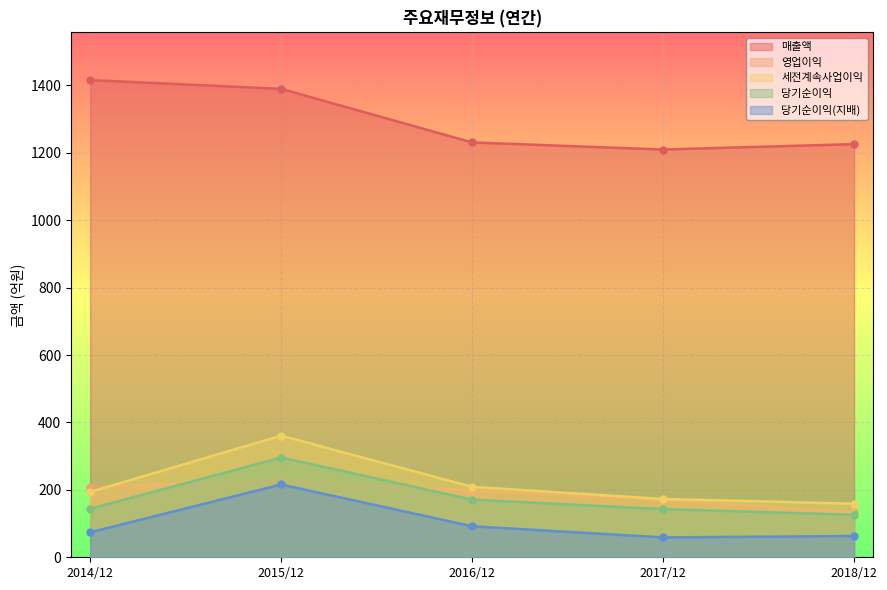

Reading right to left, transcribe all the data shown in this chart.

매출액: 2018/12=1226	2017/12=1210	2016/12=1231	2015/12=1390	2014/12=1416
영업이익: 2018/12=133	2017/12=170	2016/12=198	2015/12=227	2014/12=210
세전계속사업이익: 2018/12=159	2017/12=173	2016/12=209	2015/12=361	2014/12=194
당기순이익: 2018/12=126	2017/12=143	2016/12=171	2015/12=296	2014/12=144
당기순이익(지배): 2018/12=63	2017/12=59	2016/12=92	2015/12=216	2014/12=74